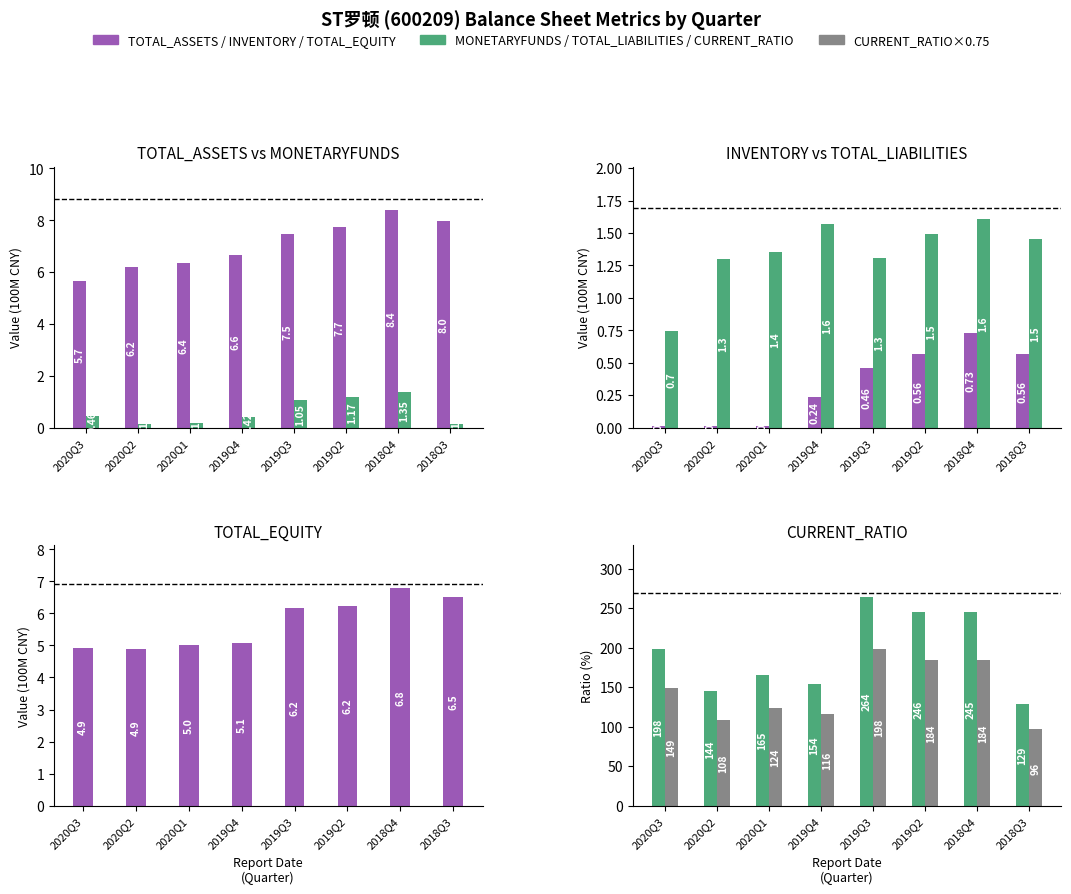

Which series has the largest range (max minus min)?

CURRENT_RATIO